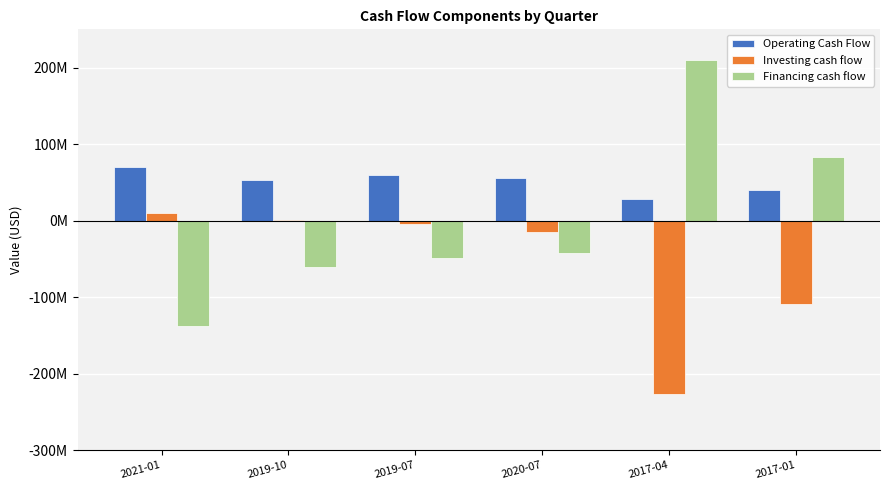

Between 2019-07 and 2020-07, which is larger?

2019-07